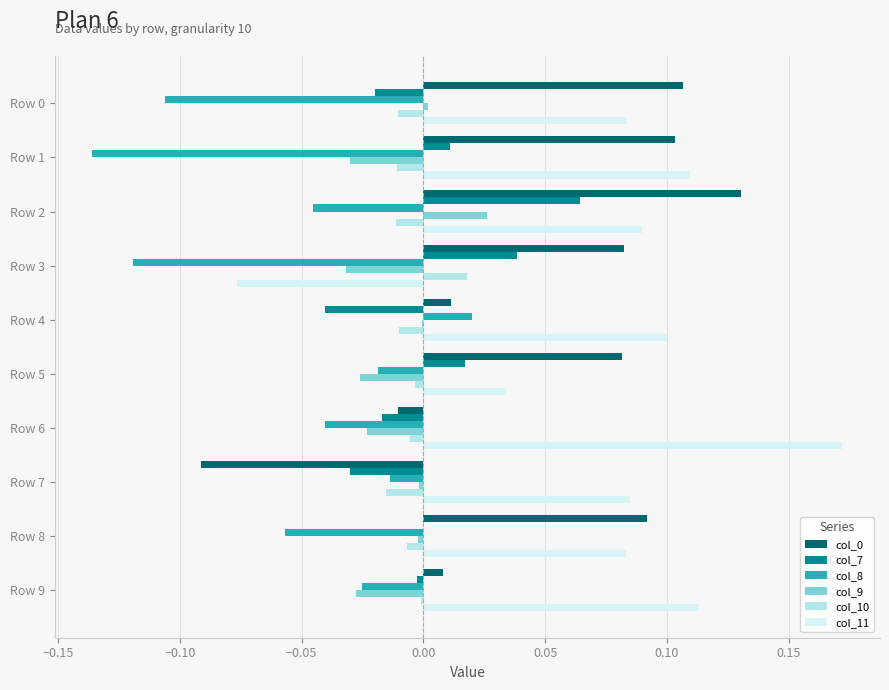

Reading left to right, list all the values displayed in this chart.

col_0: 0.1	0.1	0.1	0.1	0.0	0.1	-0.0	-0.1	0.1	0.0
col_7: -0.0	0.0	0.1	0.0	-0.0	0.0	-0.0	-0.0	0.0	-0.0
col_8: -0.1	-0.1	-0.0	-0.1	0.0	-0.0	-0.0	-0.0	-0.1	-0.0
col_9: 0.0	-0.0	0.0	-0.0	-0.0	-0.0	-0.0	-0.0	-0.0	-0.0
col_10: -0.0	-0.0	-0.0	0.0	-0.0	-0.0	-0.0	-0.0	-0.0	-0.0
col_11: 0.1	0.1	0.1	-0.1	0.1	0.0	0.2	0.1	0.1	0.1